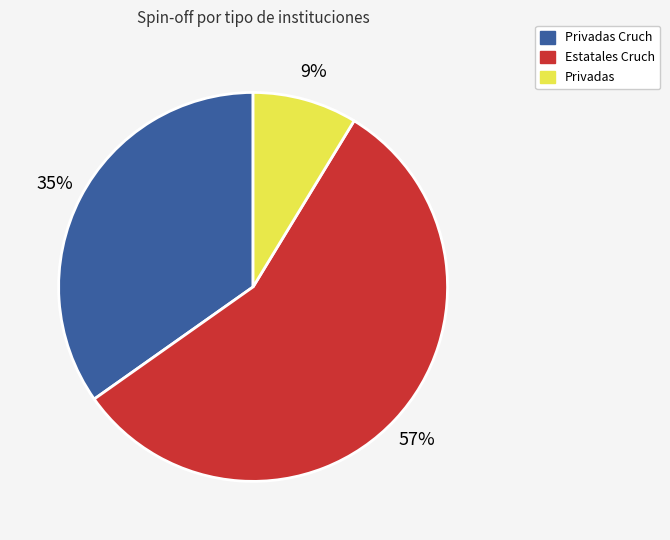

How many slices are in this pie chart?

3